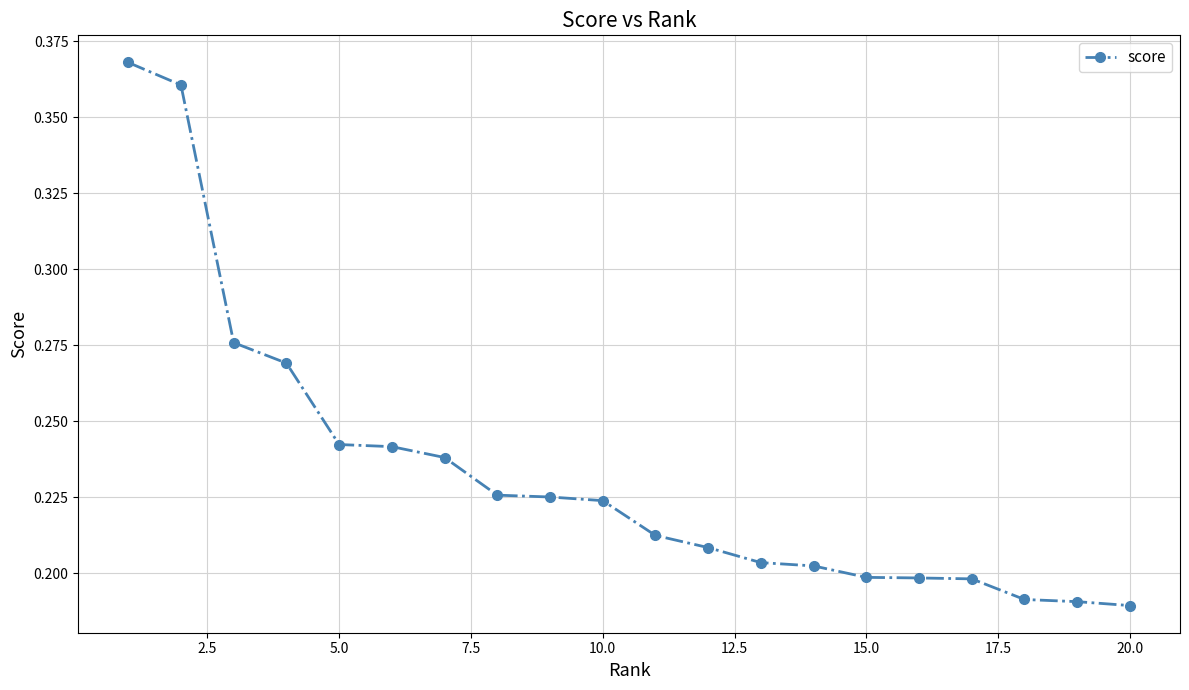

What is the sum of all values?

4.7